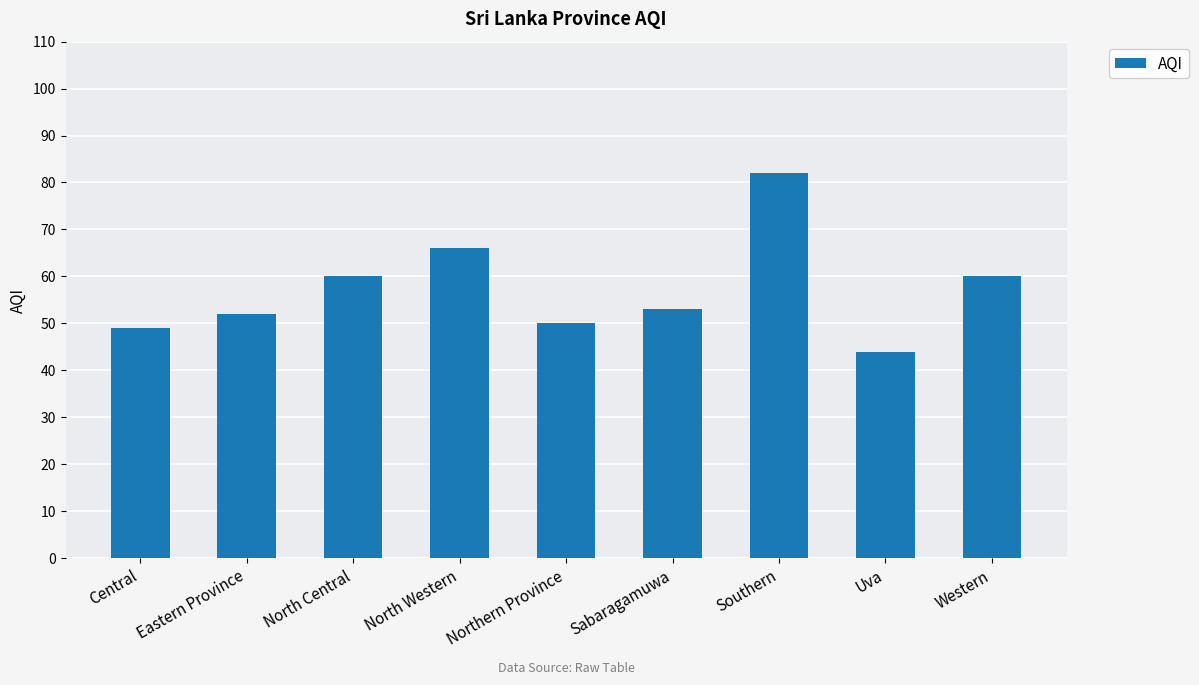

What position from the left is Eastern Province?

2